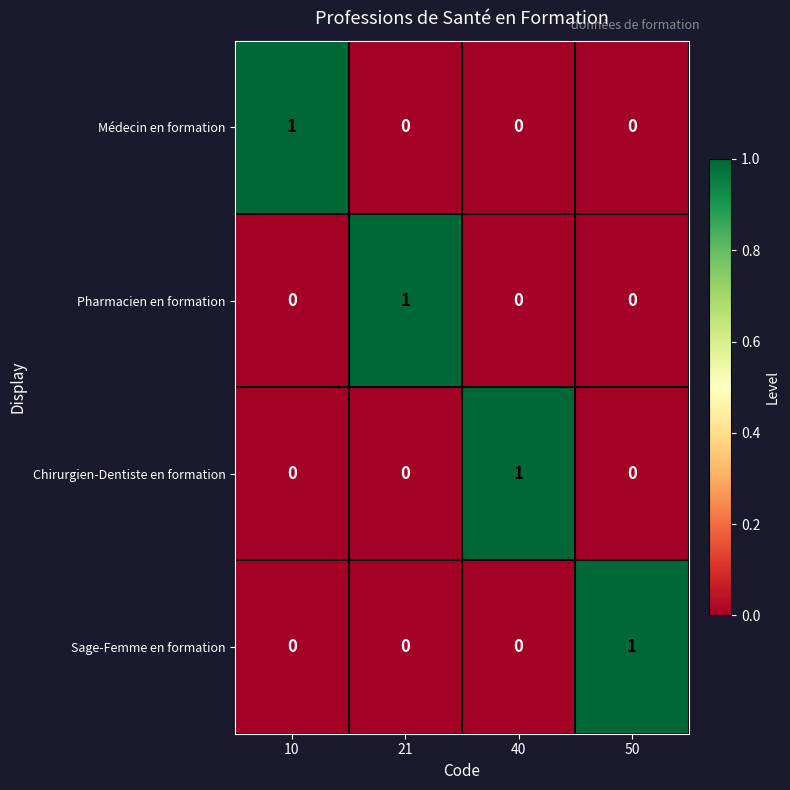

At how many categories does at least one series exceed 0?

4